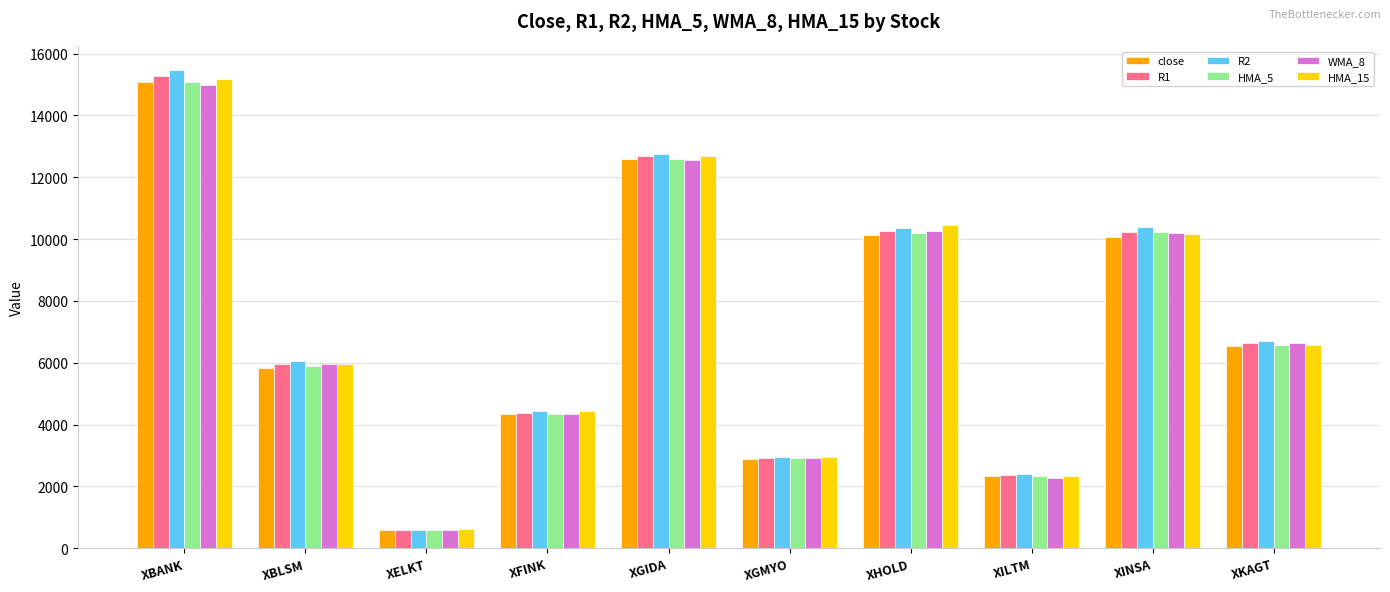

What is the label of the 10th bar from the right?

XBANK